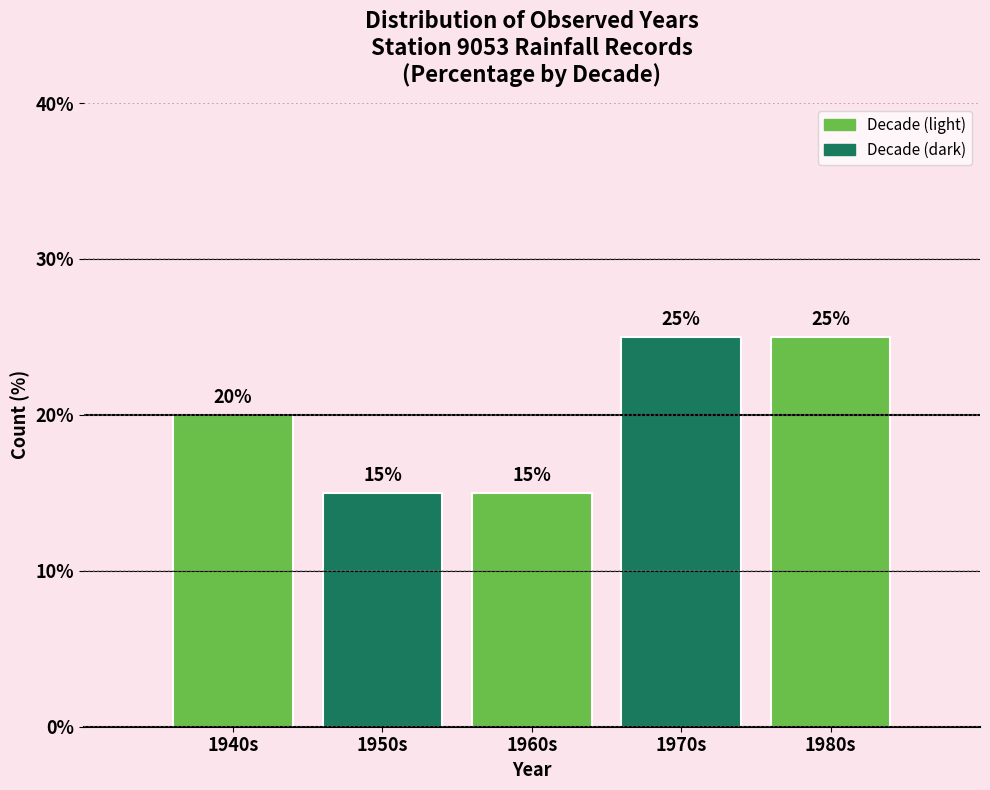

Reading left to right, transcribe all the data shown in this chart.

1940s=20	1950s=15	1960s=15	1970s=25	1980s=25